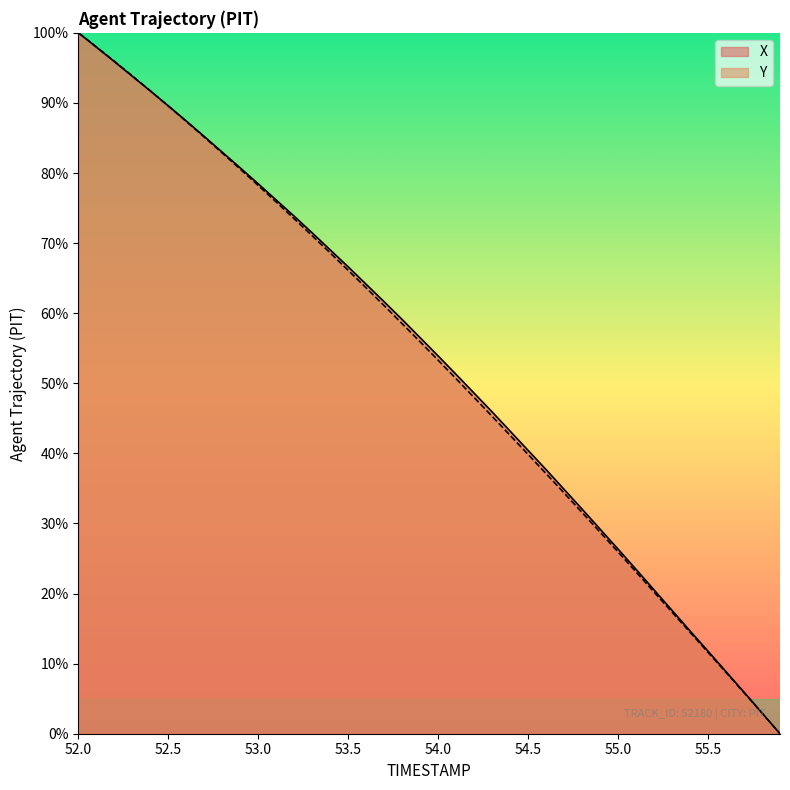

How many lines are shown in the chart?

2